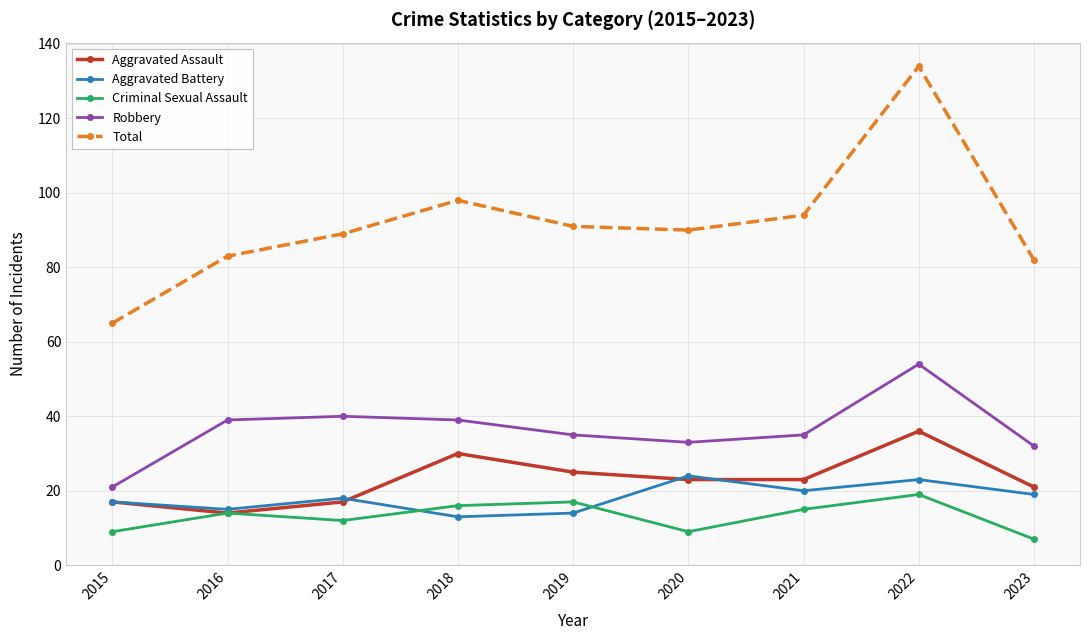

What is the difference between the maximum and minimum values in the Total series?

69